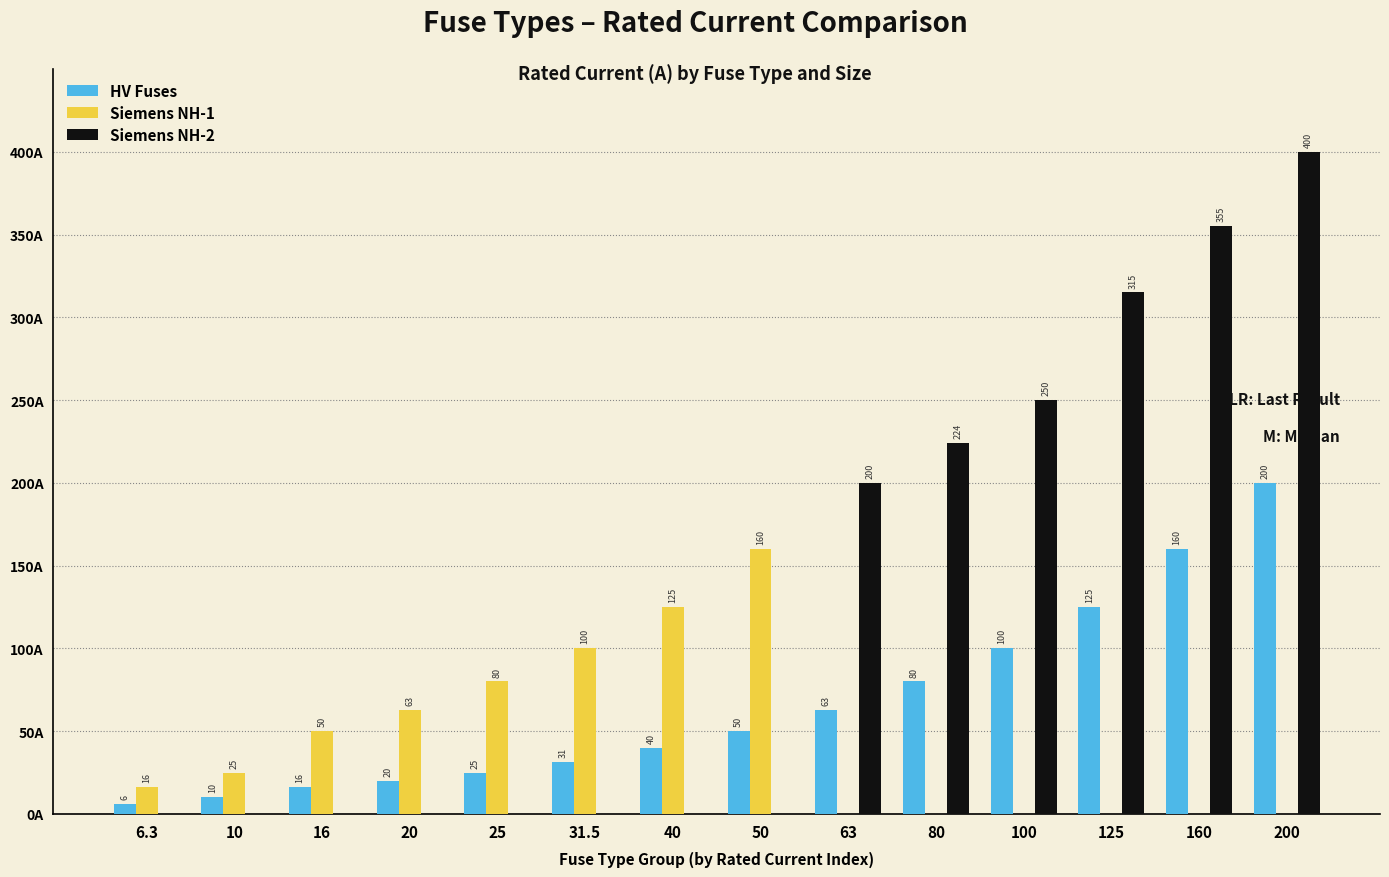

Which series has the largest total across all categories?

Siemens NH-2